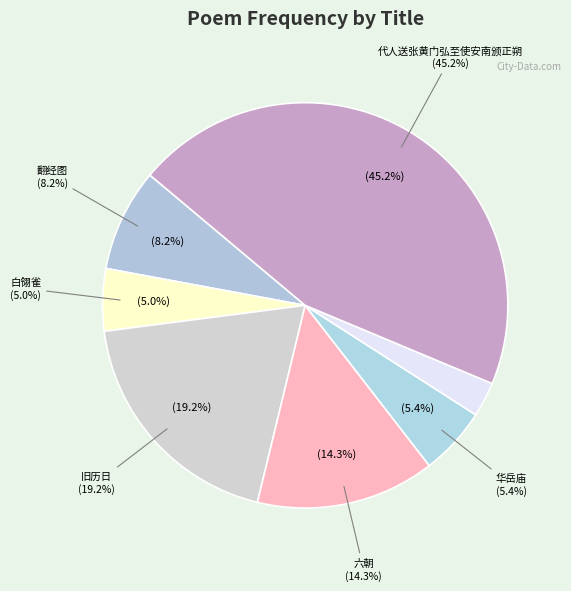

Combined, do 旧历日·不分匆匆正朔移 and 六朝·正朔奄奄一脉垂 account for over 50%?

No